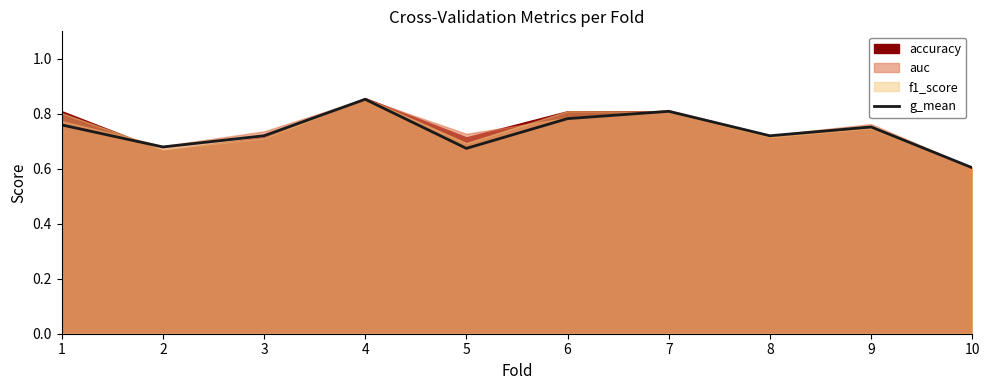

What is the value of the 2nd point from the left?

0.7